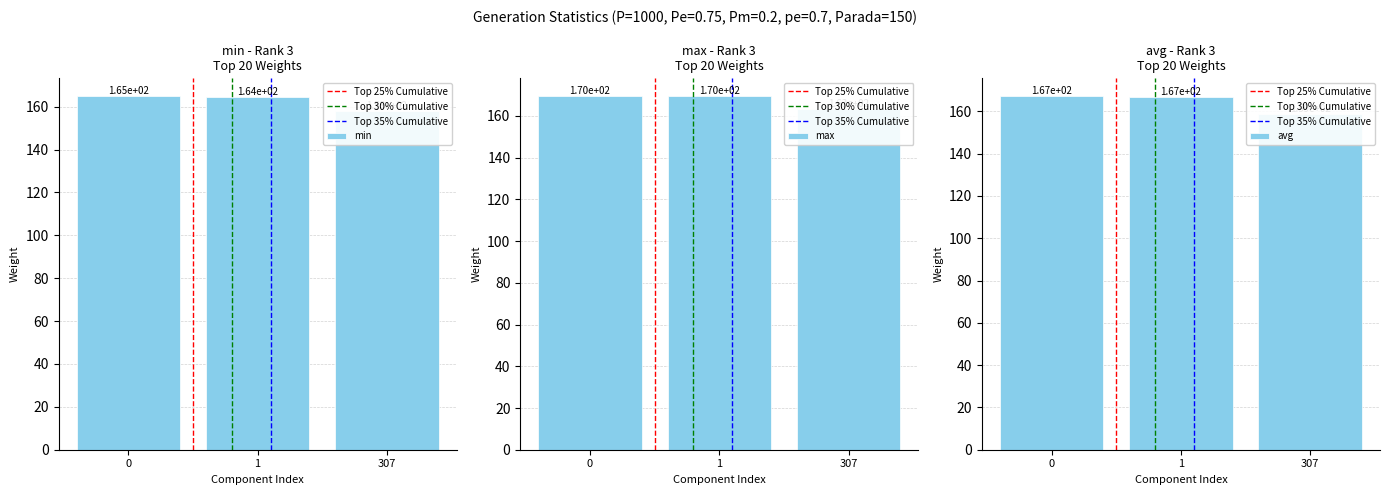

What is the difference between the highest and lowest values at 1?

5.2